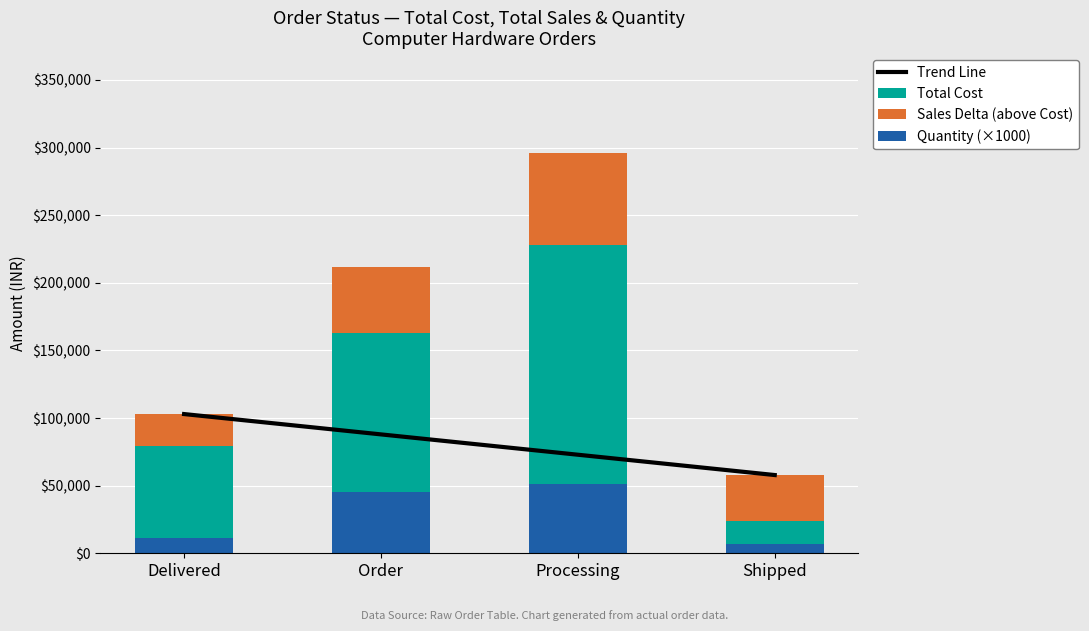

Which label corresponds to the largest value in the chart?

Processing